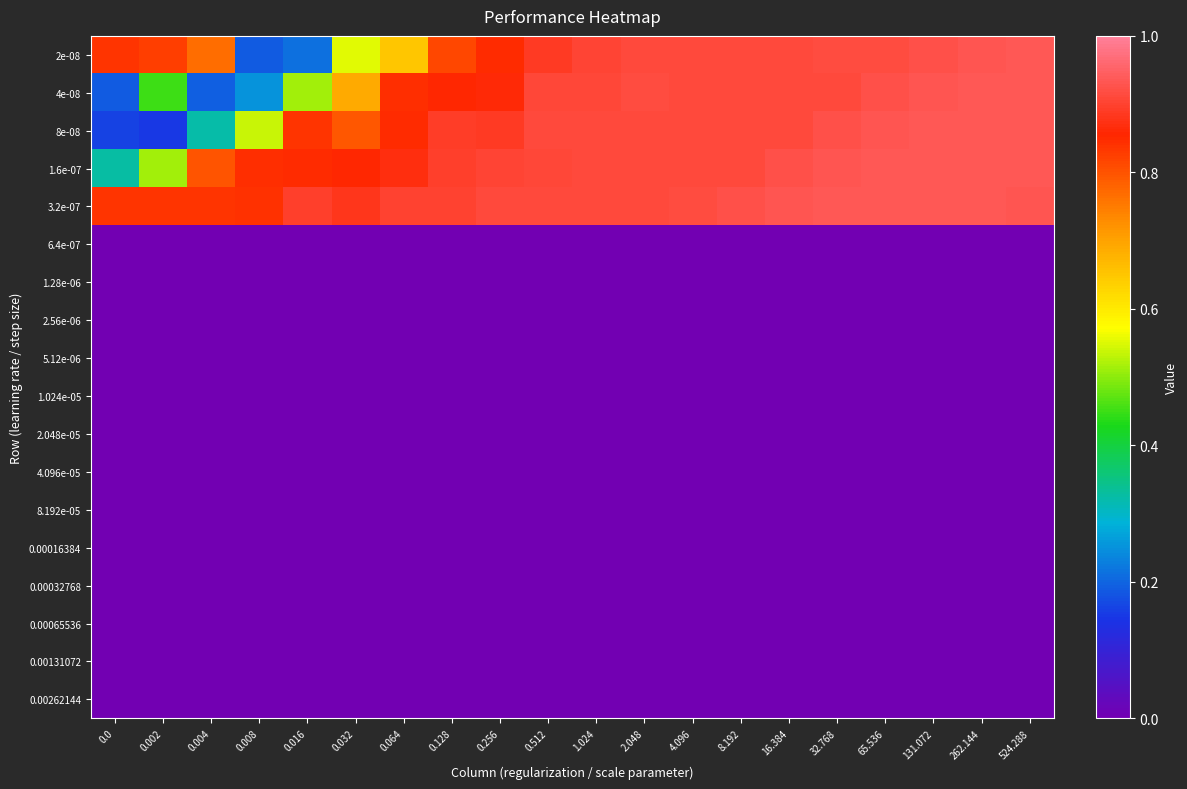

Between 0.128 and 2.048, which series saw the biggest shift?

2e-08